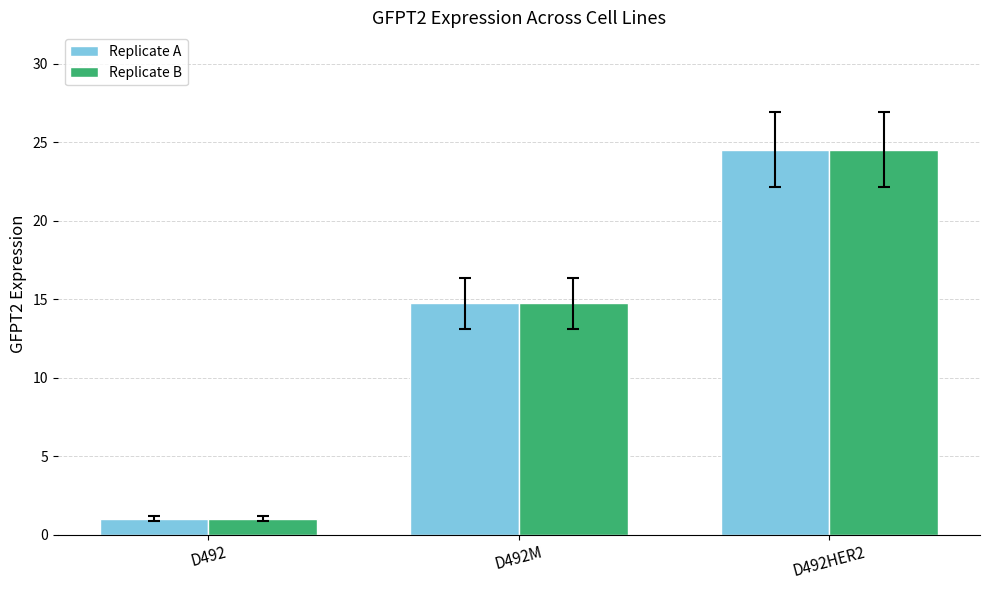

How many categories are shown in the chart?

3